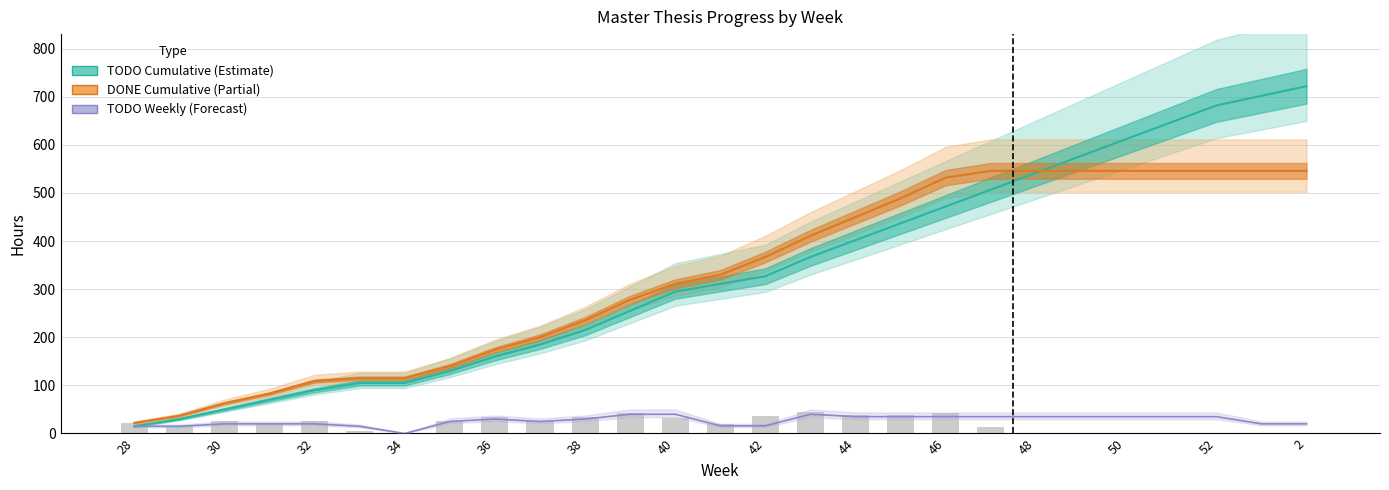

True or false: TODO Cumulative has a value of 43 at 34.

False